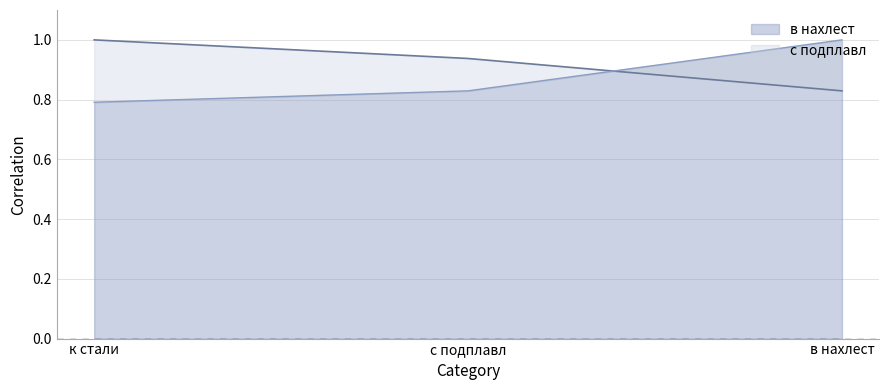

What is the label of the 2nd point from the left?

с подплавл